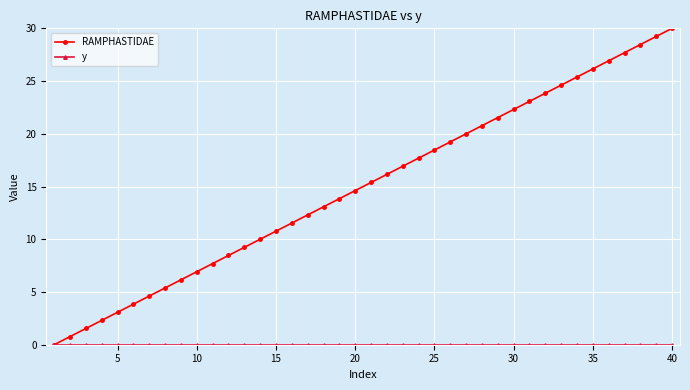

Which series has the widest spread of values?

RAMPHASTIDAE